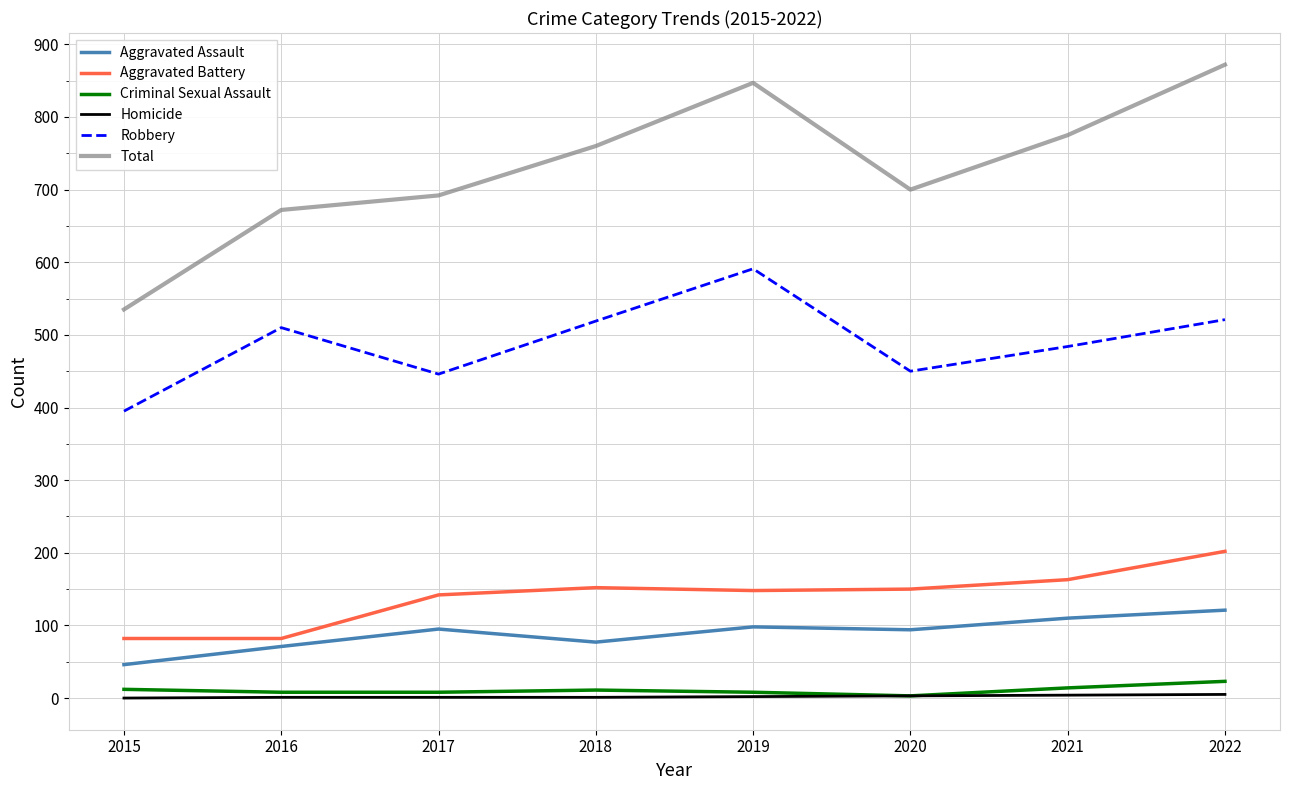

Which category has the highest value in the Robbery series?

2019